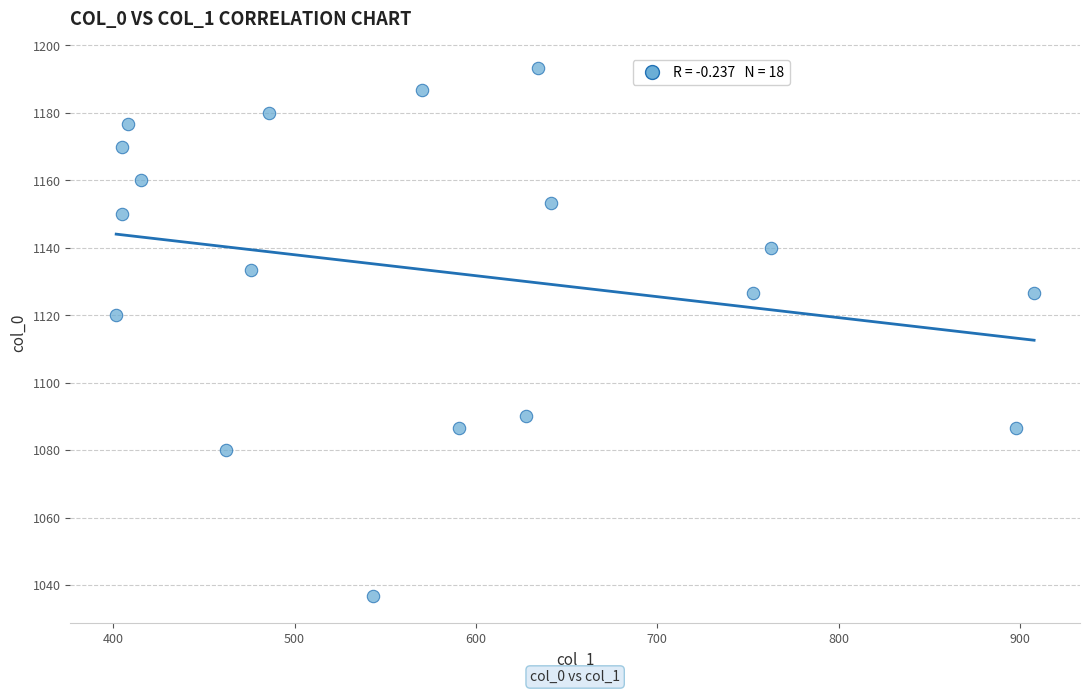

What is the range of Y values (max minus min)?

156.7